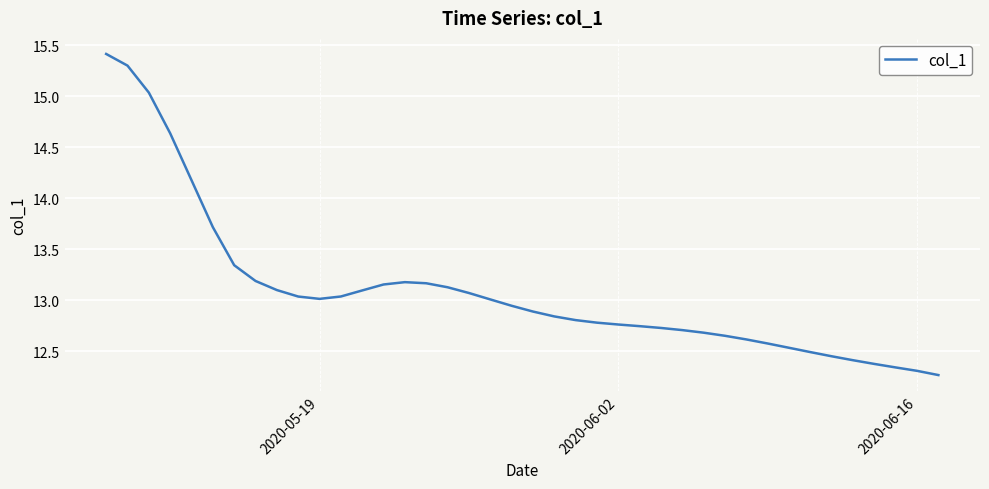

What is the difference between the maximum and minimum values?

3.2